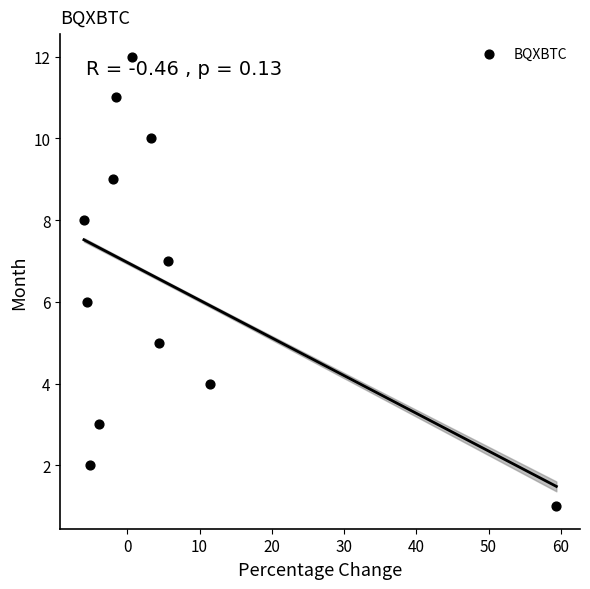

What is the range of Y values (max minus min)?

11